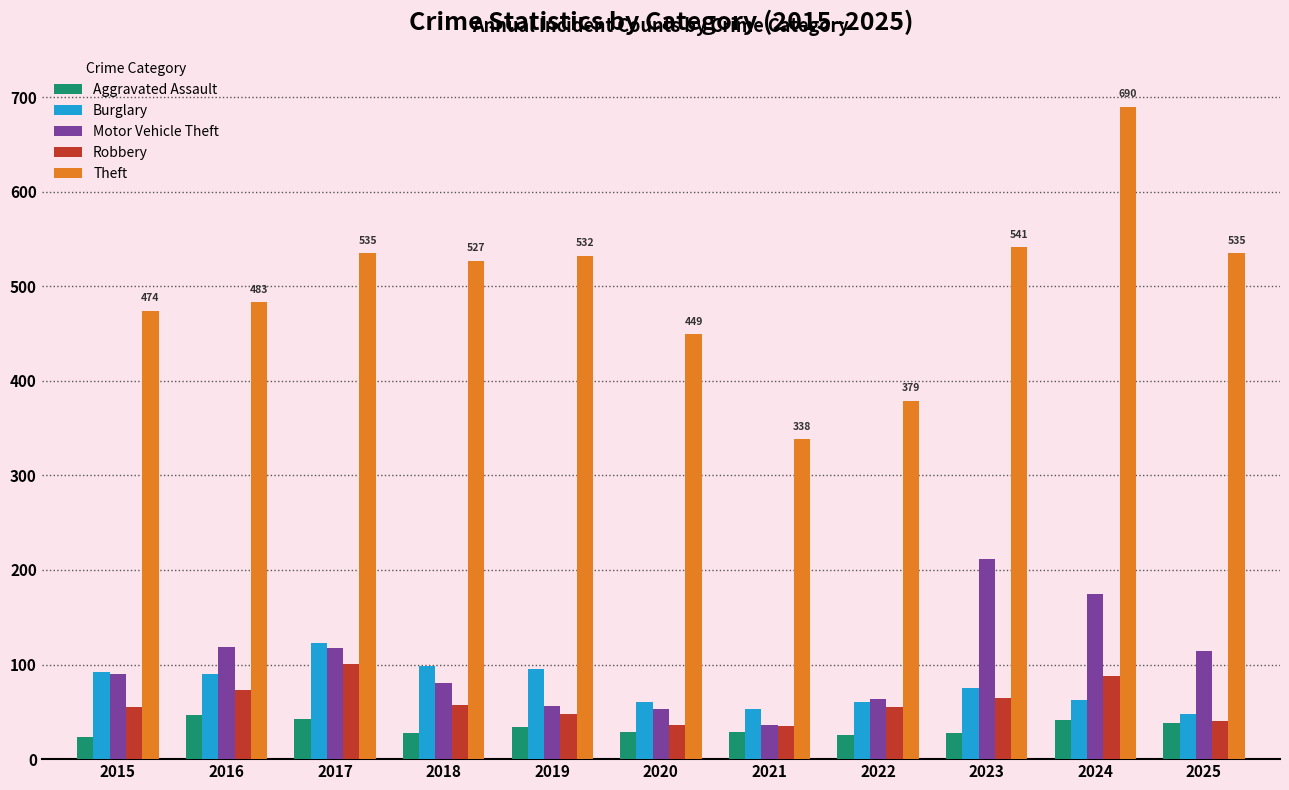

Which series has the largest total across all categories?

Theft